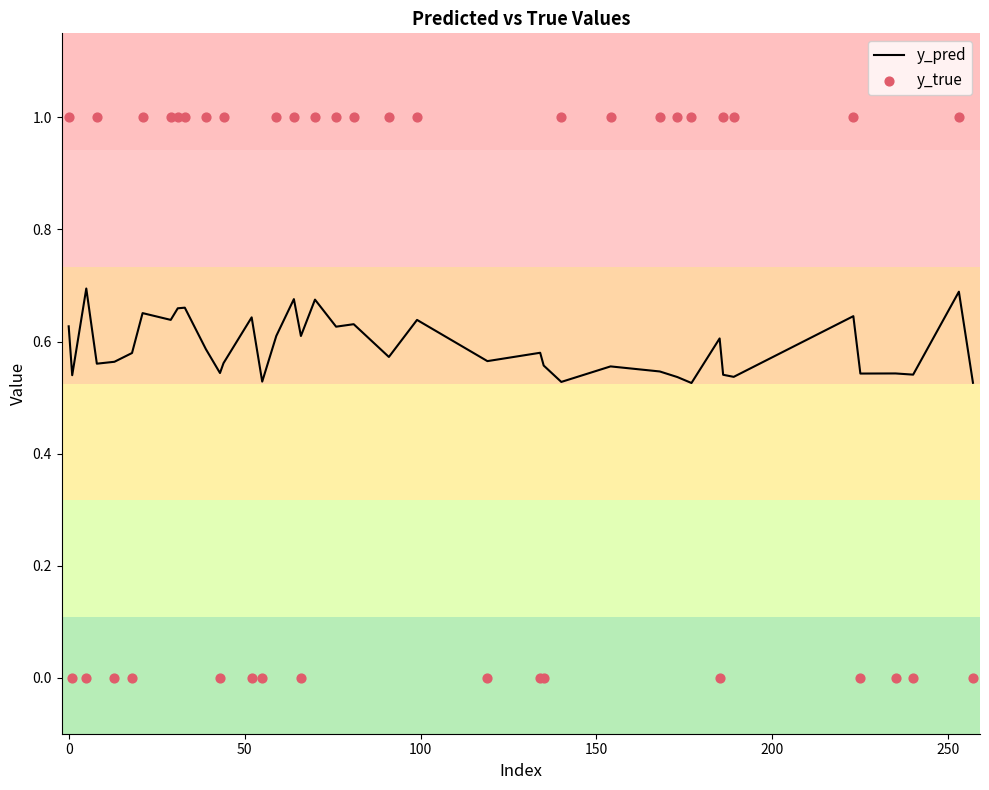

Which series has the widest spread of Y values?

y_true